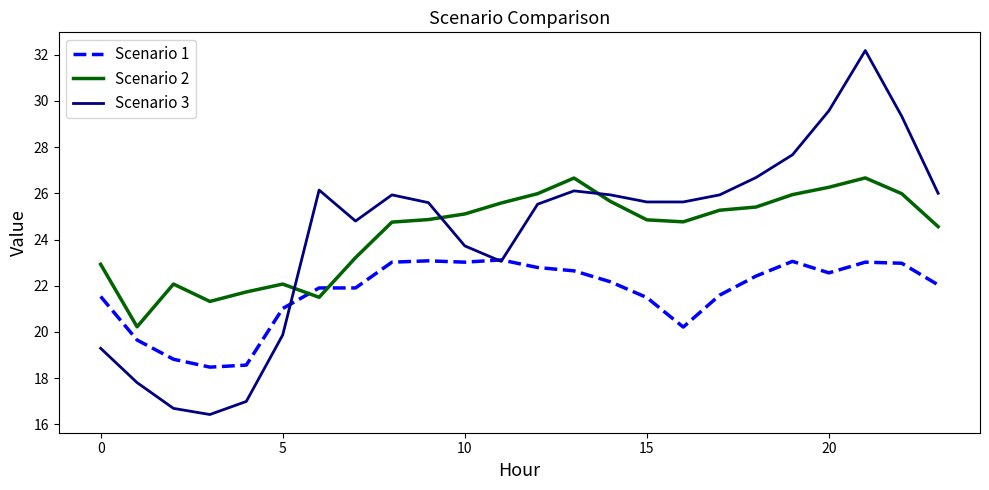

True or false: Scenario 3 has more than 0 points higher than both neighbors.

True